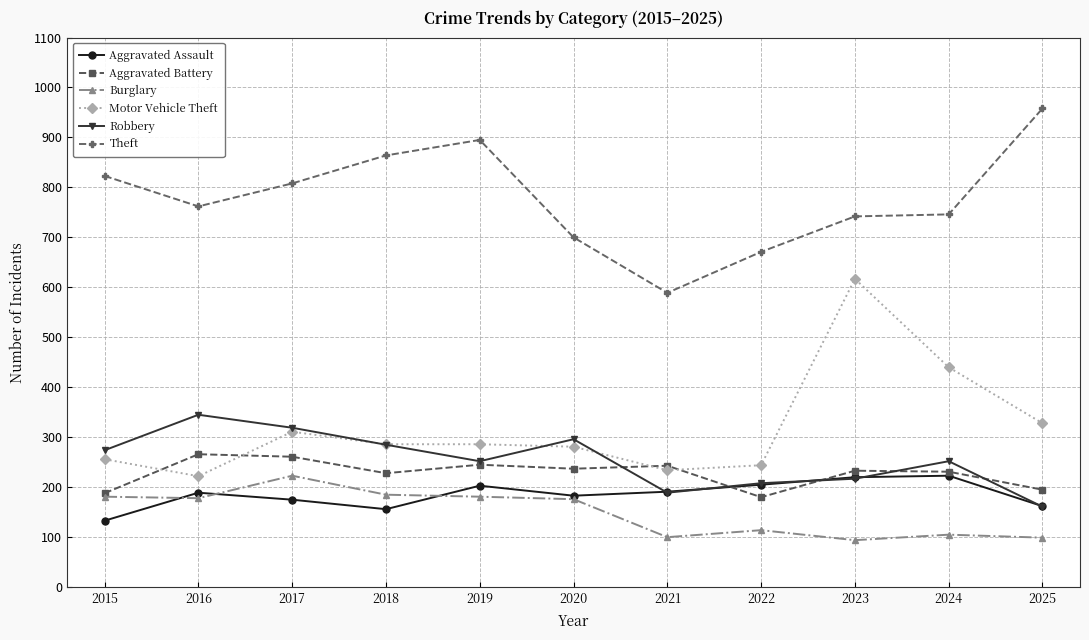

How many interior local valleys does the Robbery series have?

2